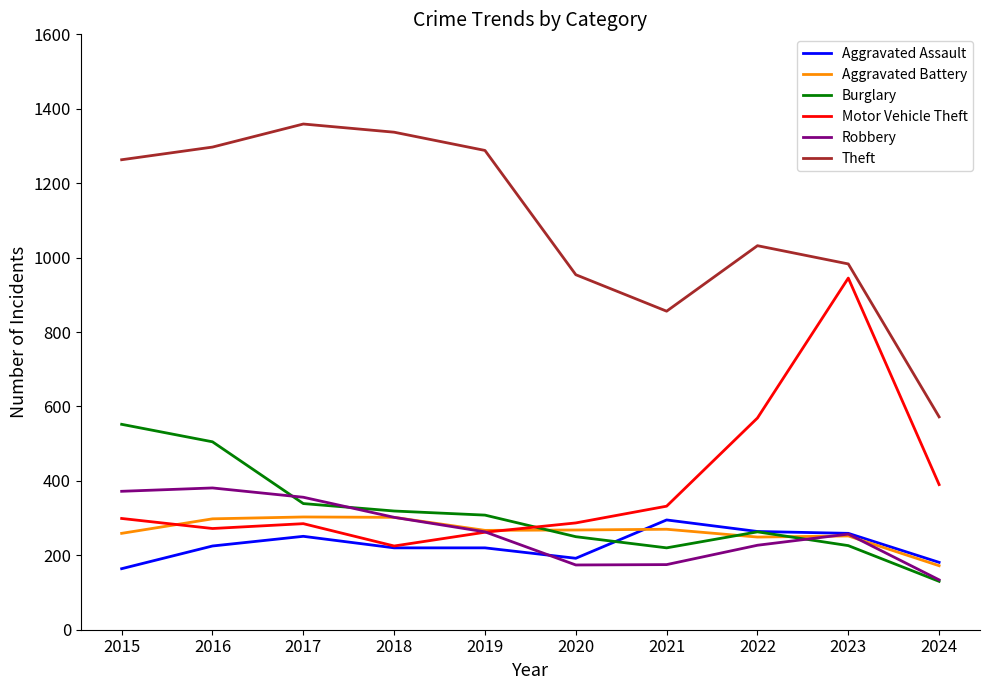

What is the lowest value of the Theft series?

572